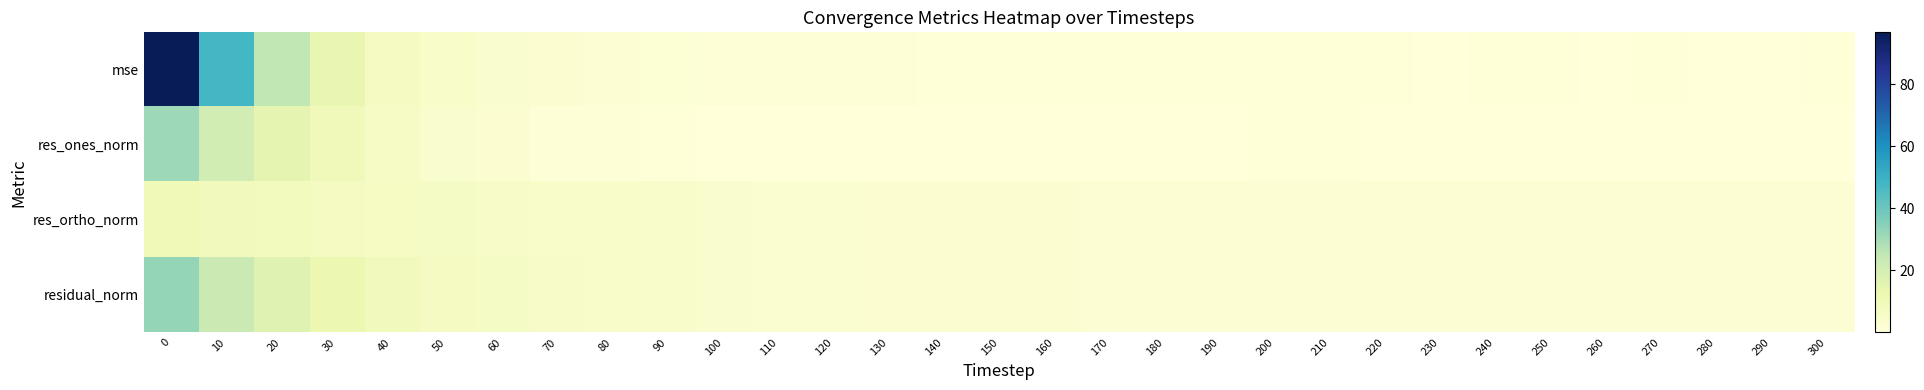

How many series are shown in this chart?

4